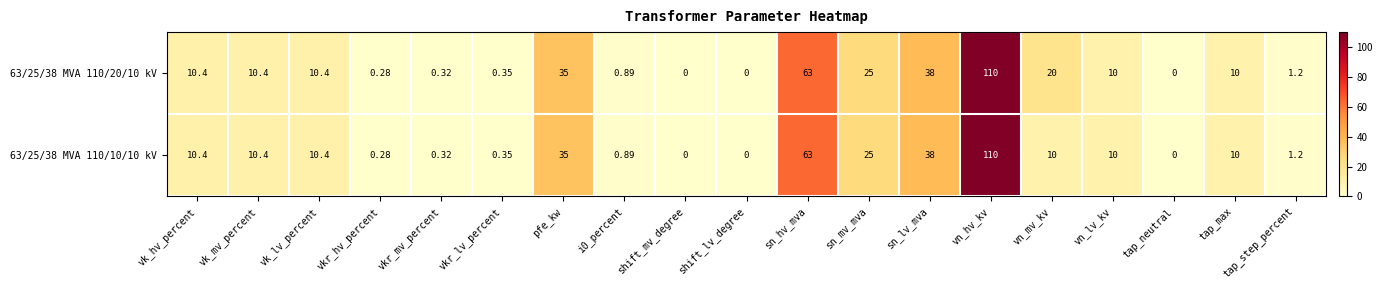

Where does the 63/25/38 MVA 110/10/10 kV series first go above 10?

vk_hv_percent